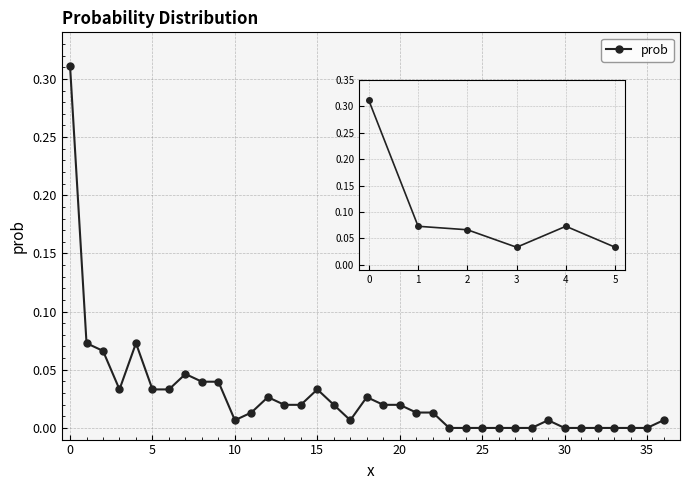

Count the number of data series in this chart.

1